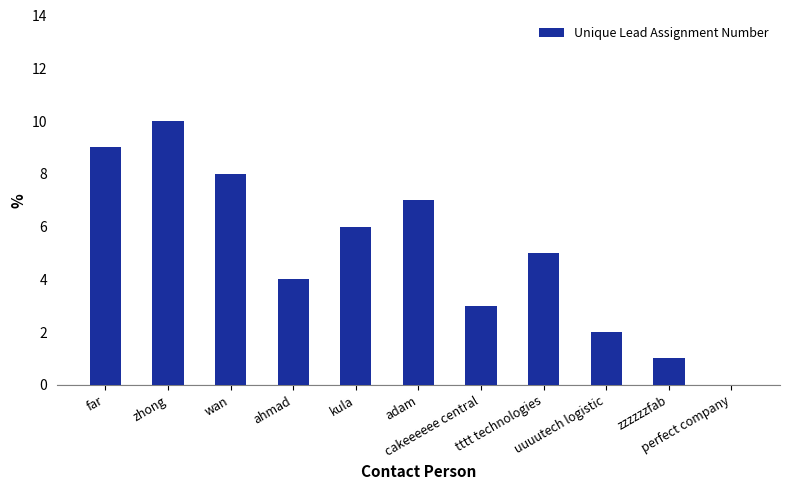

What is the maximum value shown in the chart?

10